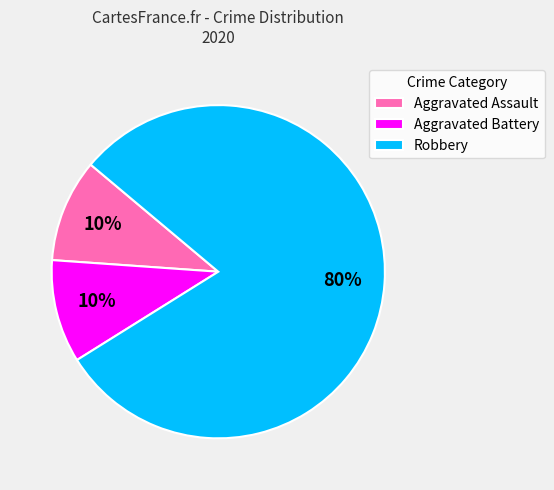

Which category accounts for the majority?

Robbery